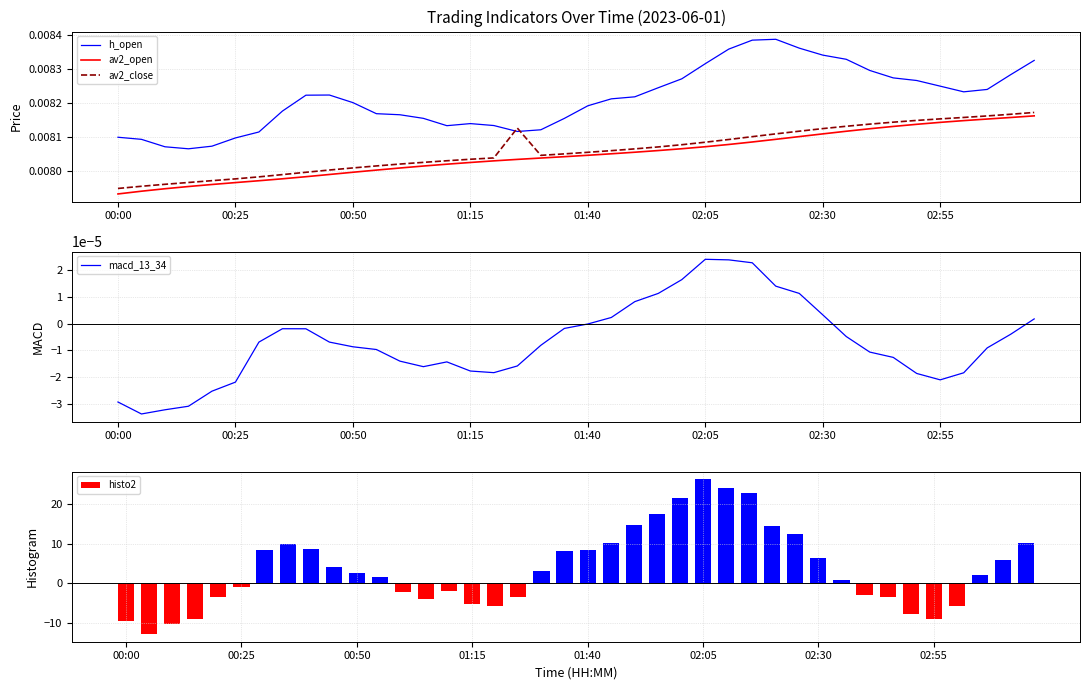

Count the h_open values in the range 0 to 1.

40